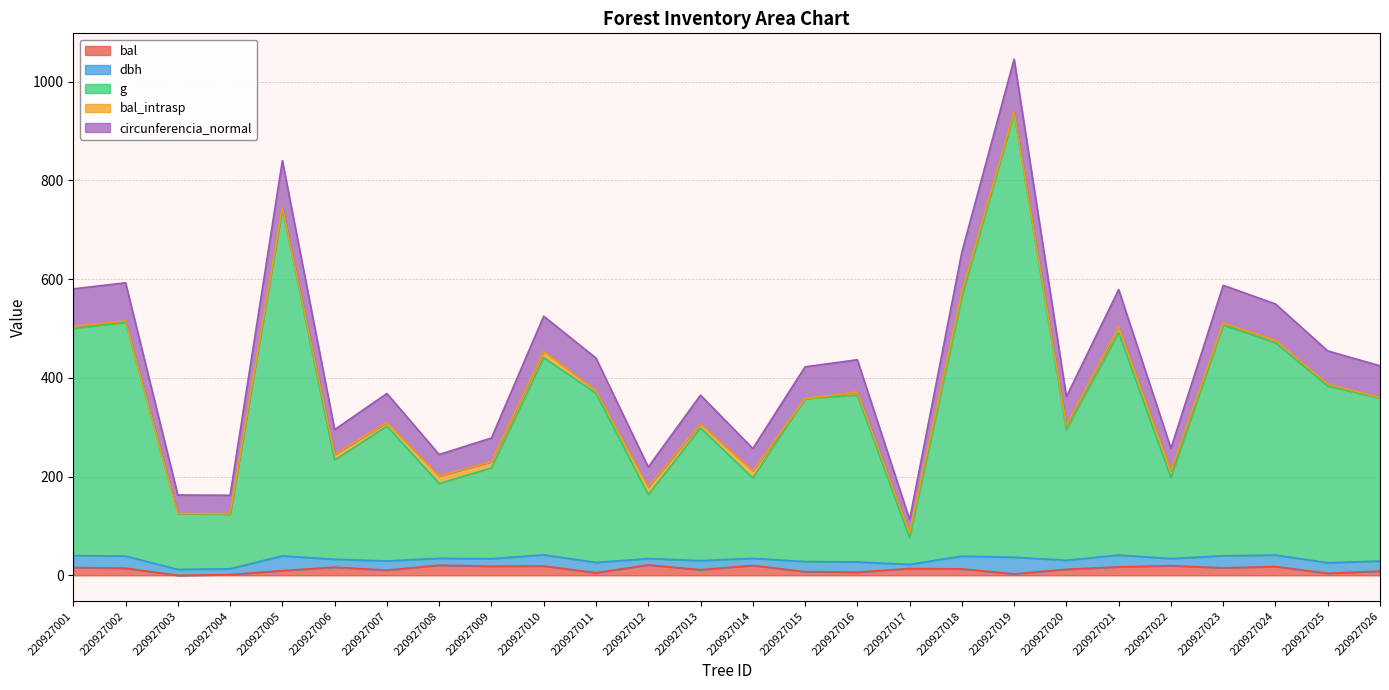

In bal, how many points are higher than both neighbors (excluding endpoints)?

8